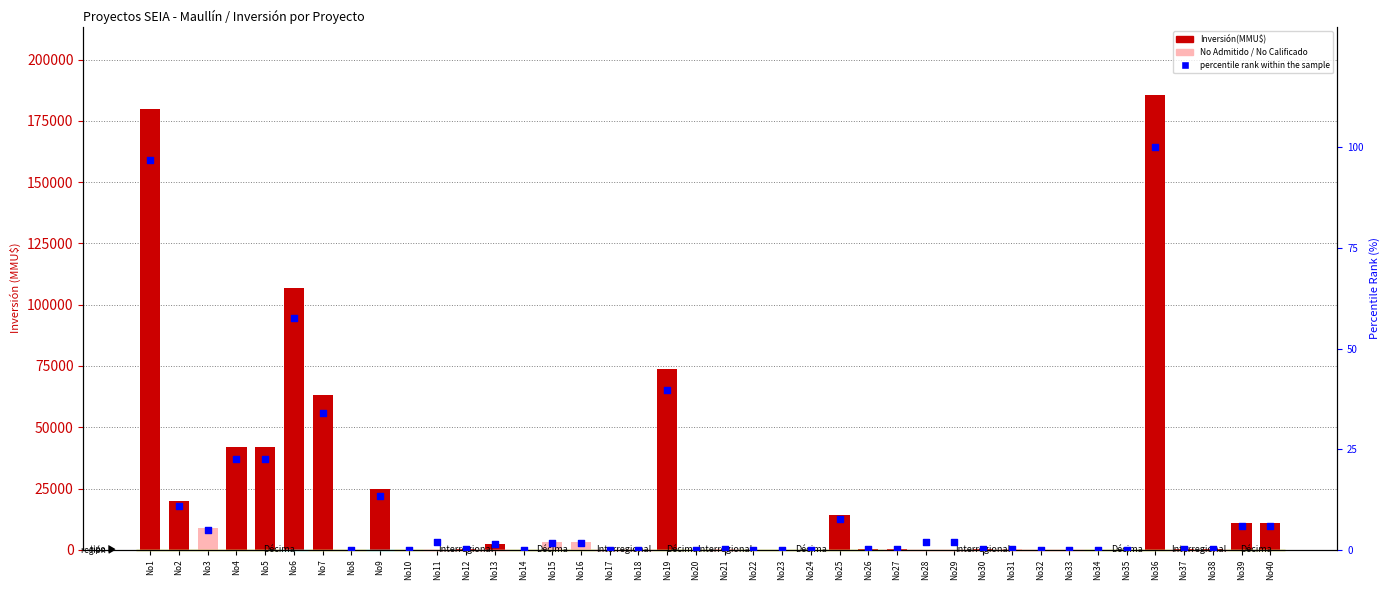

Is the value of Inversión(MMU$) at No29 greater than the value of percentile rank within the sample at No35?

No